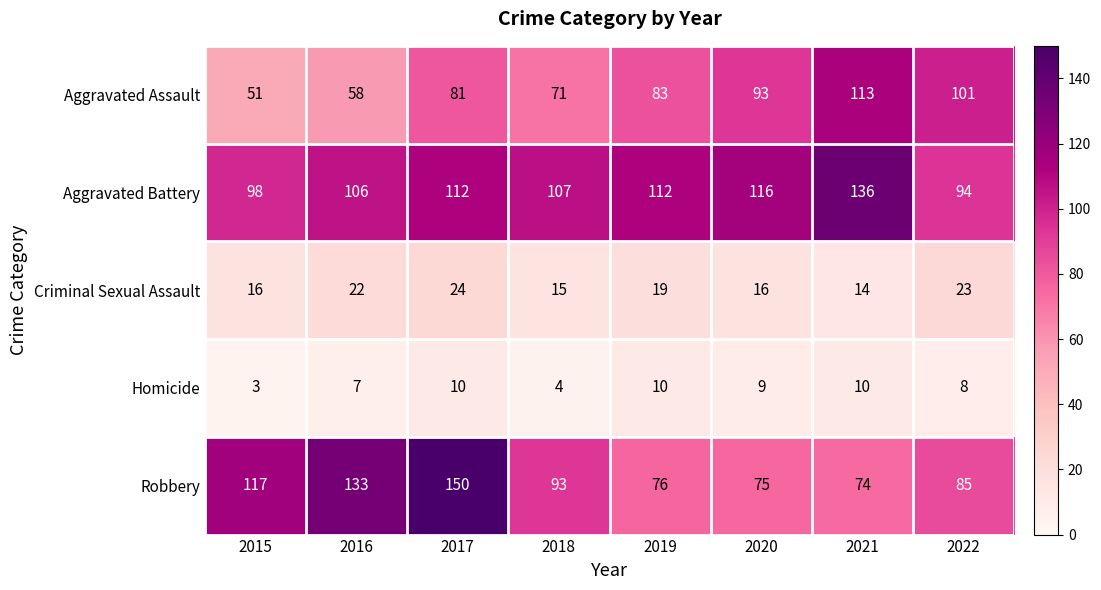

At which label is Aggravated Battery closest to 115?

2020